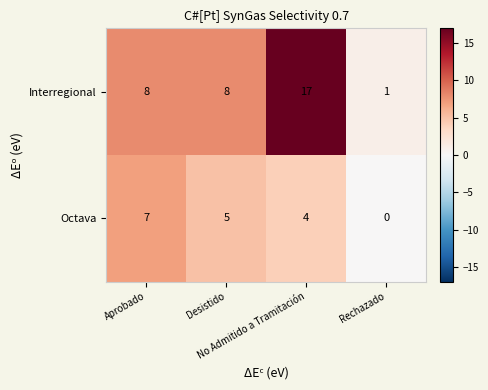

How many values in the Octava series are below 5?

2